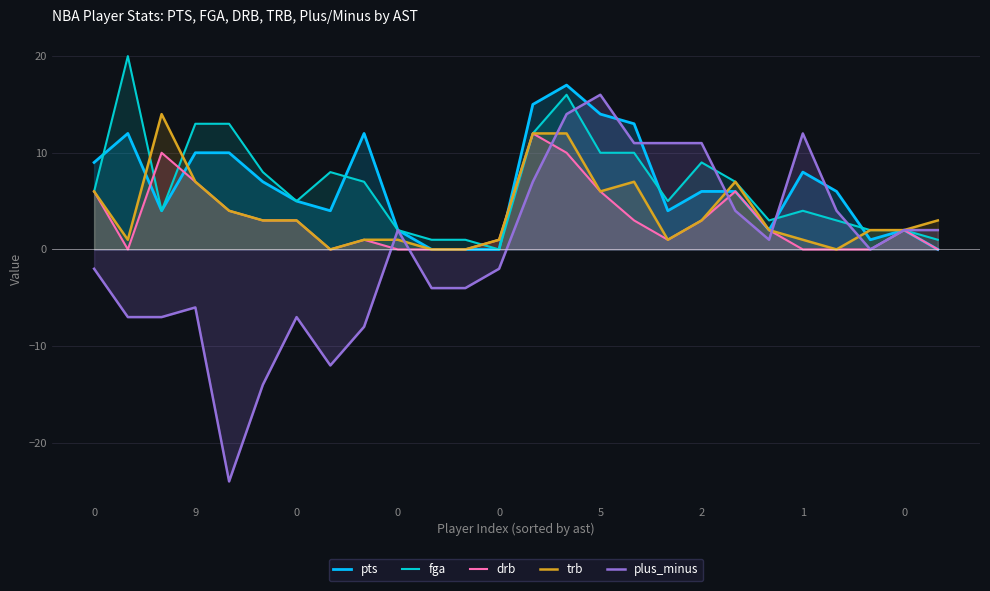

What is the label of the 10th point from the right?

16